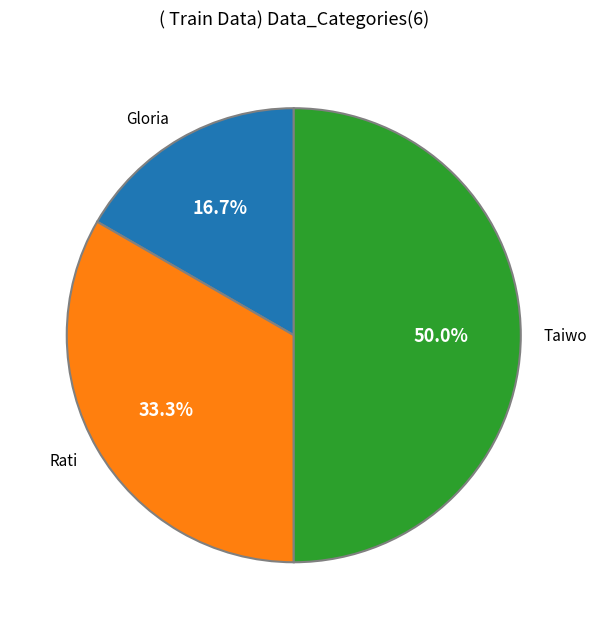

Rank the categories by value from highest to lowest.

Taiwo, Rati, Gloria